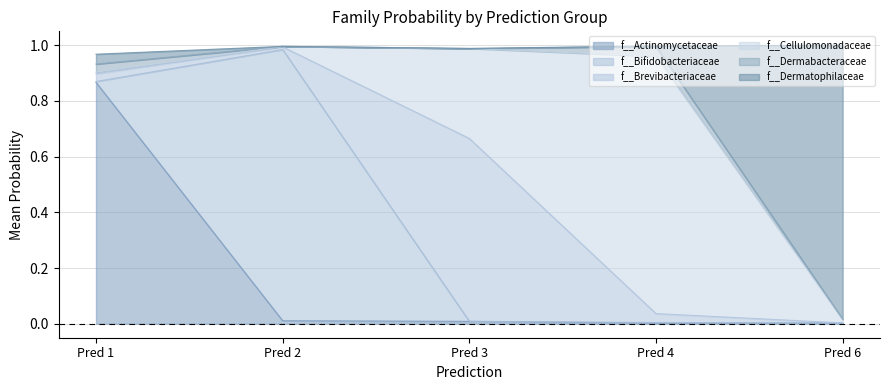

How many lines are shown in the chart?

6